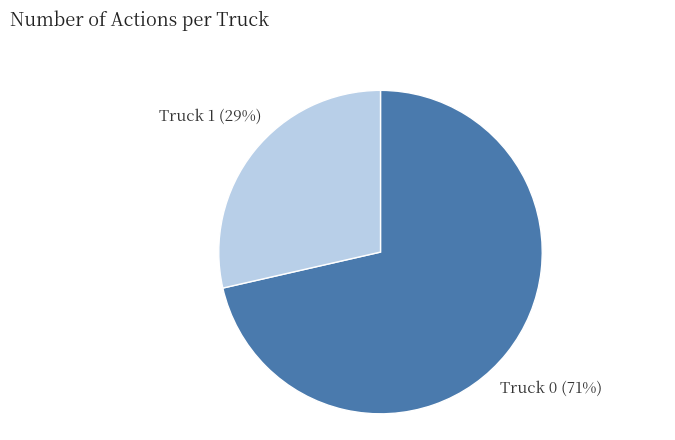

True or false: Truck 1 accounts for 29% of the total.

True